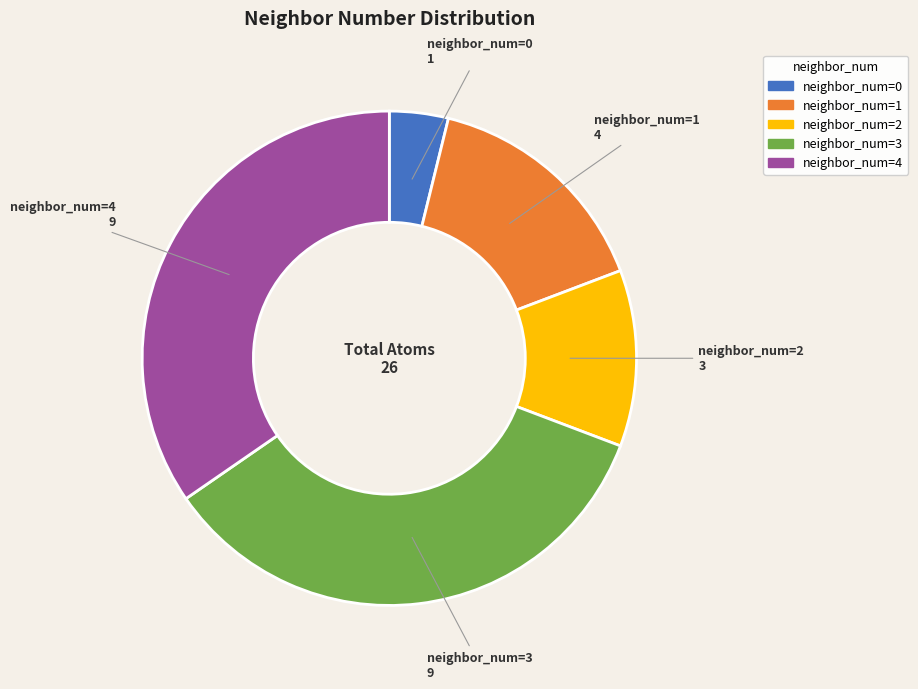

Does any single category account for the majority?

No